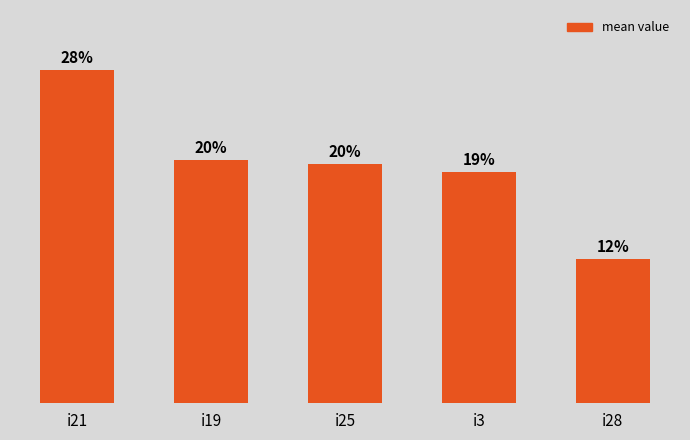

Does the chart contain any negative values?

No